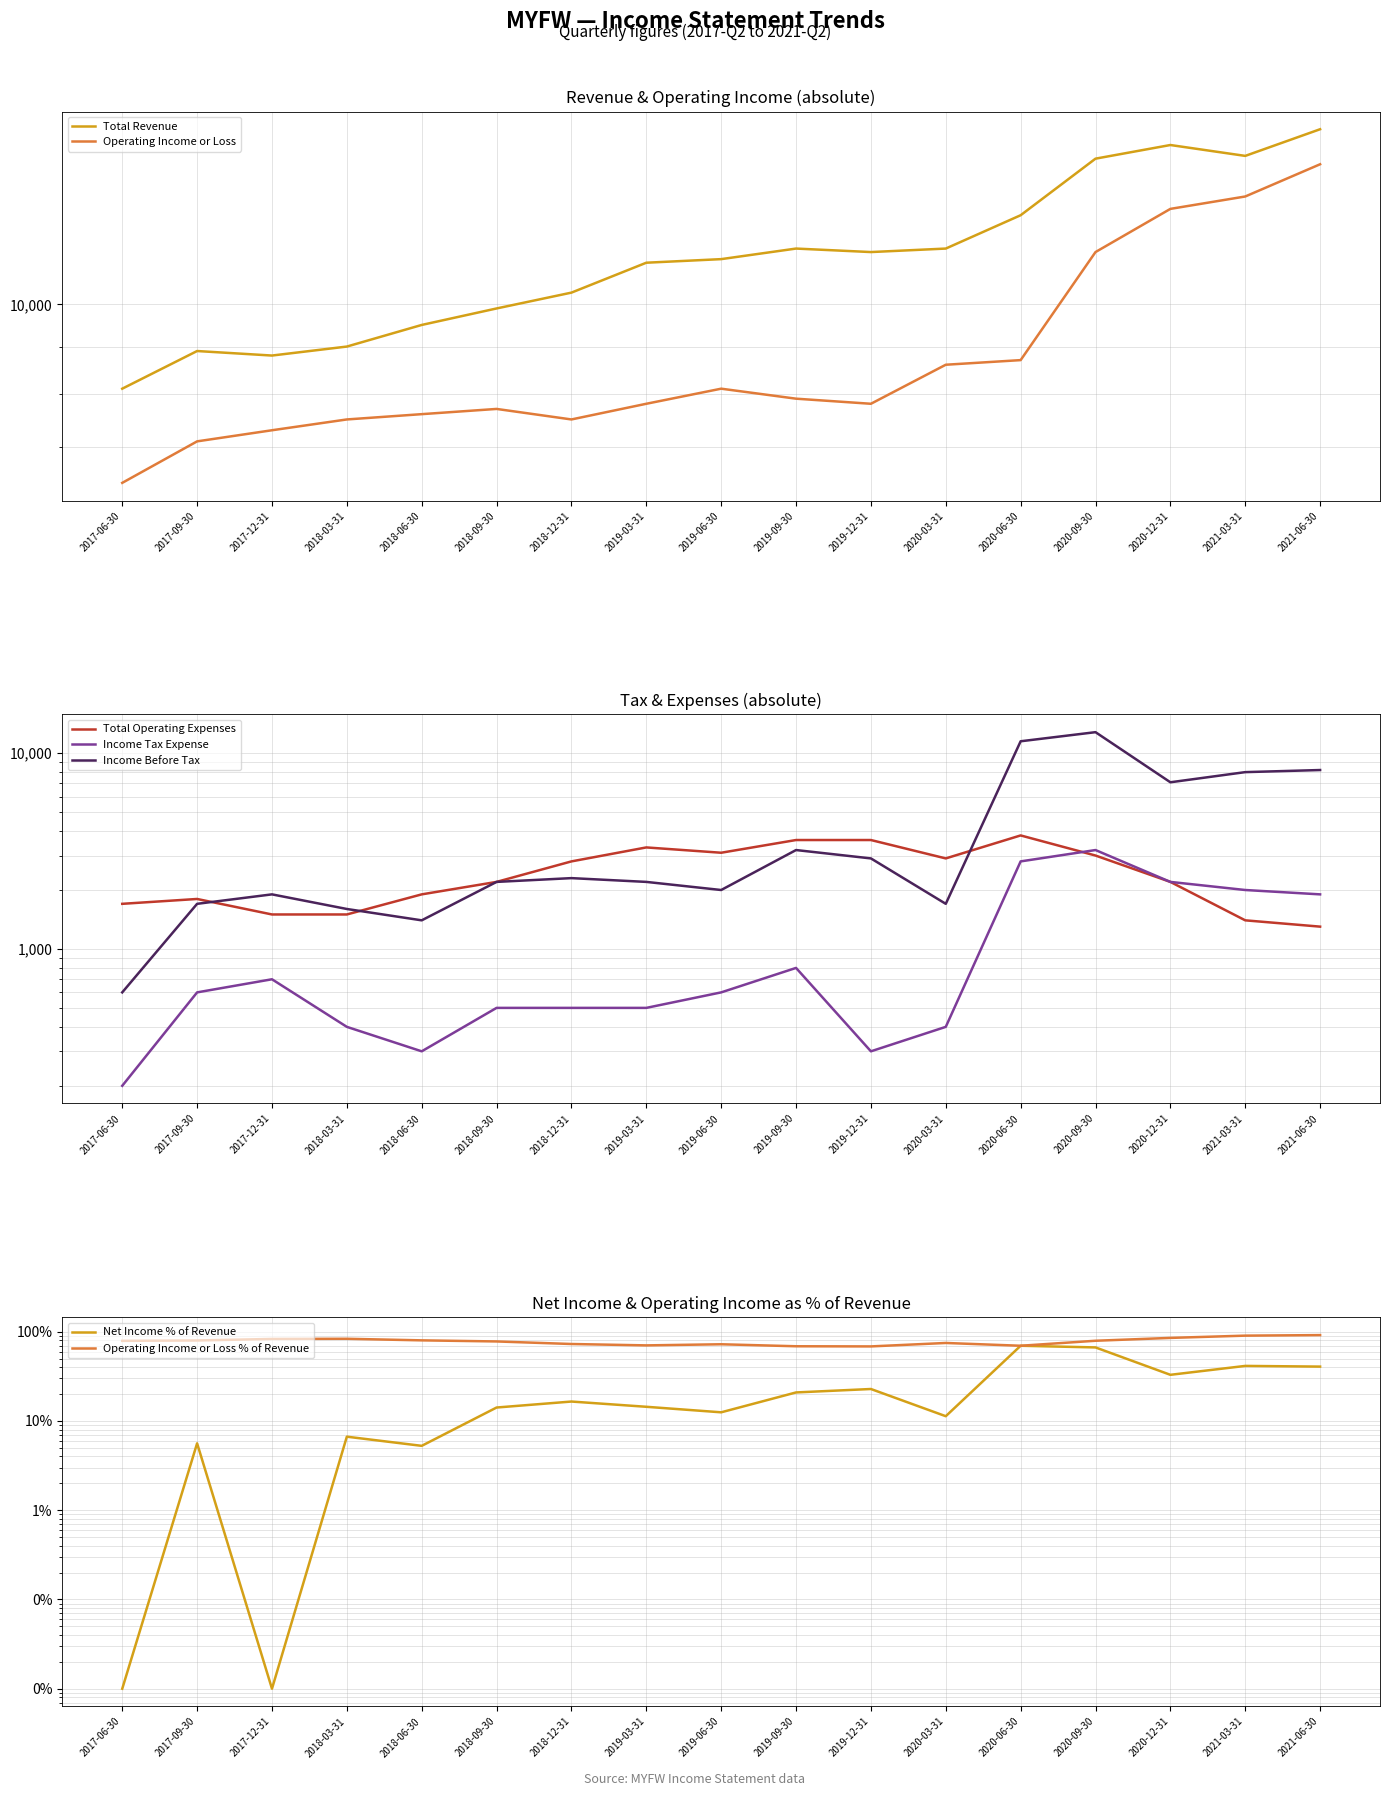

True or false: Operating Income or Loss and Income Tax Expense cross at least once.

False